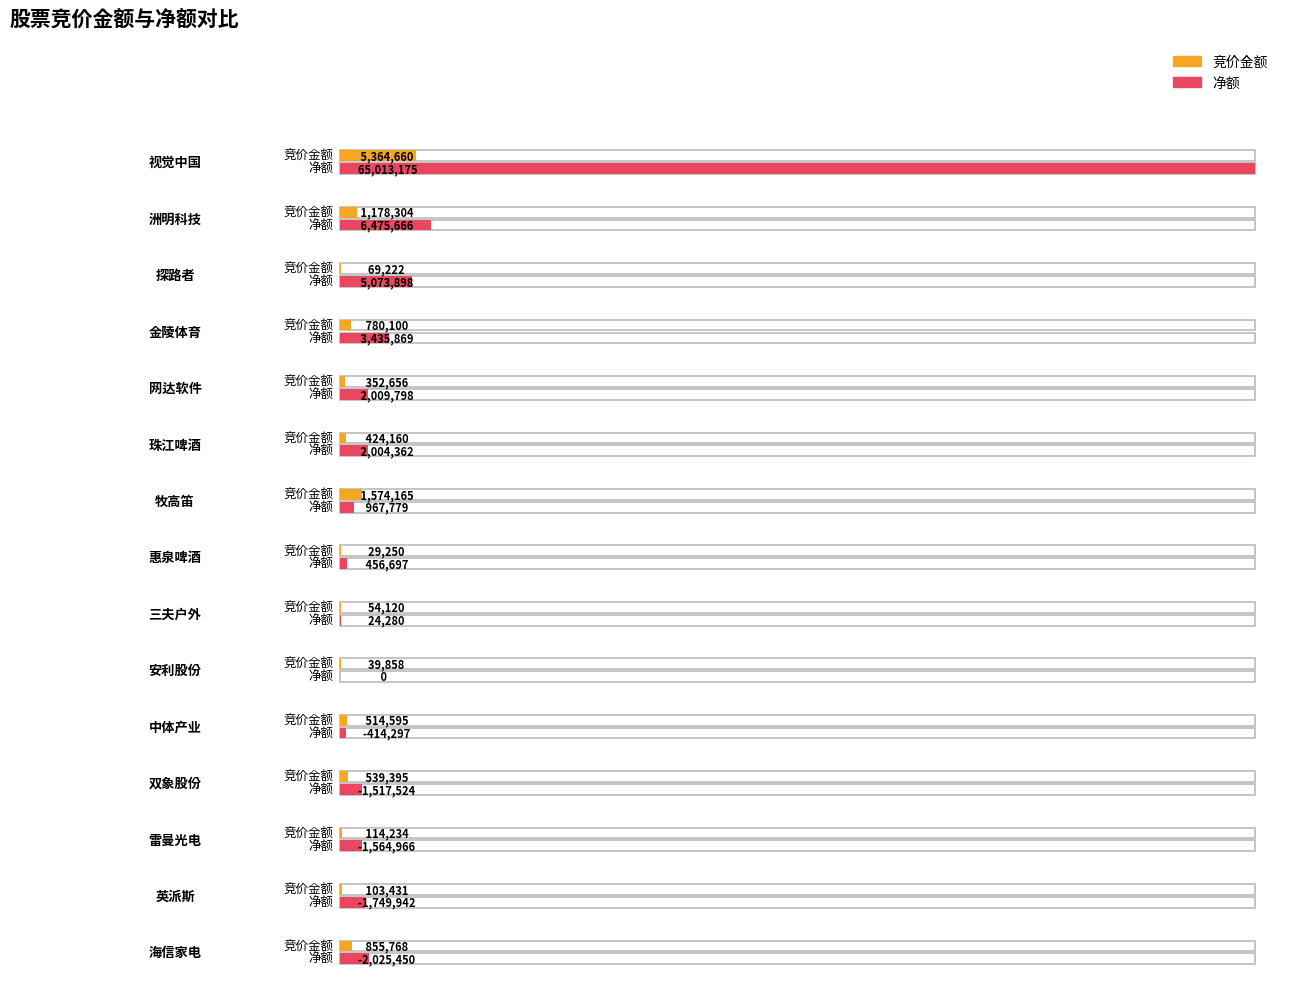

Which series changed the most between 视觉中国 and 珠江啤酒?

净额